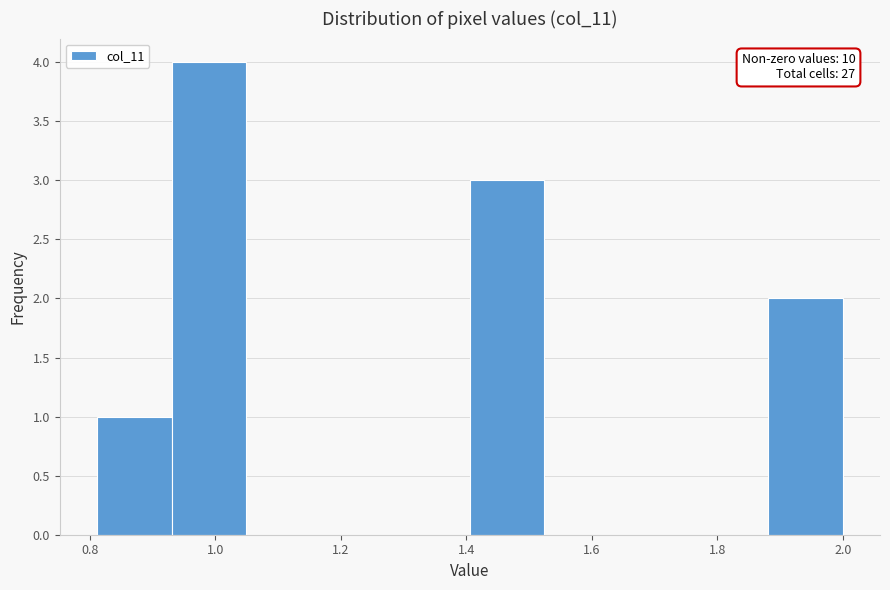

Which range on the x-axis has the tallest bar?

0.94 to 1.04